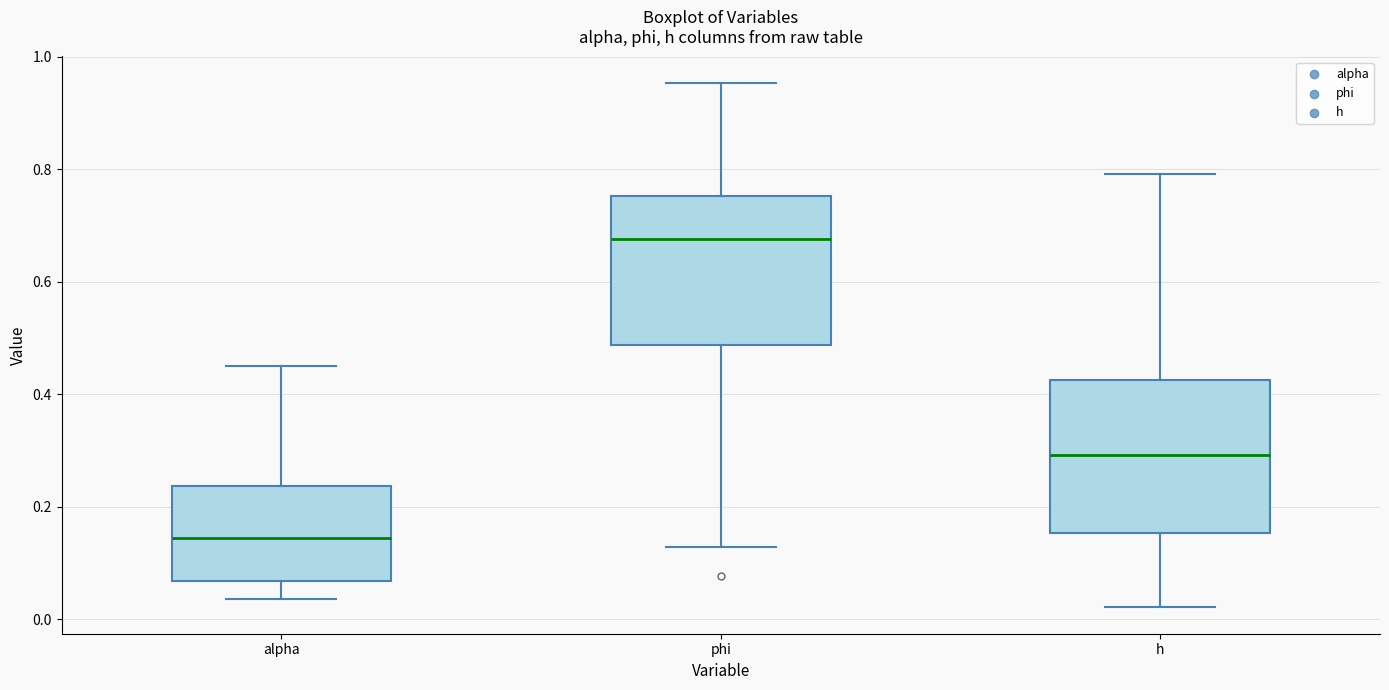

Reading left to right, read every box against the y-axis: the position of its median line, the range the box covers, and the ends of its whiskers. The values are not printed on the chart, so give them approximately, as read against the axis.

alpha: median 0.14, box 0.06 to 0.24, whiskers 0.04 to 0.46
phi: median 0.68, box 0.48 to 0.76, whiskers 0.12 to 0.96
h: median 0.30, box 0.16 to 0.42, whiskers 0.02 to 0.80